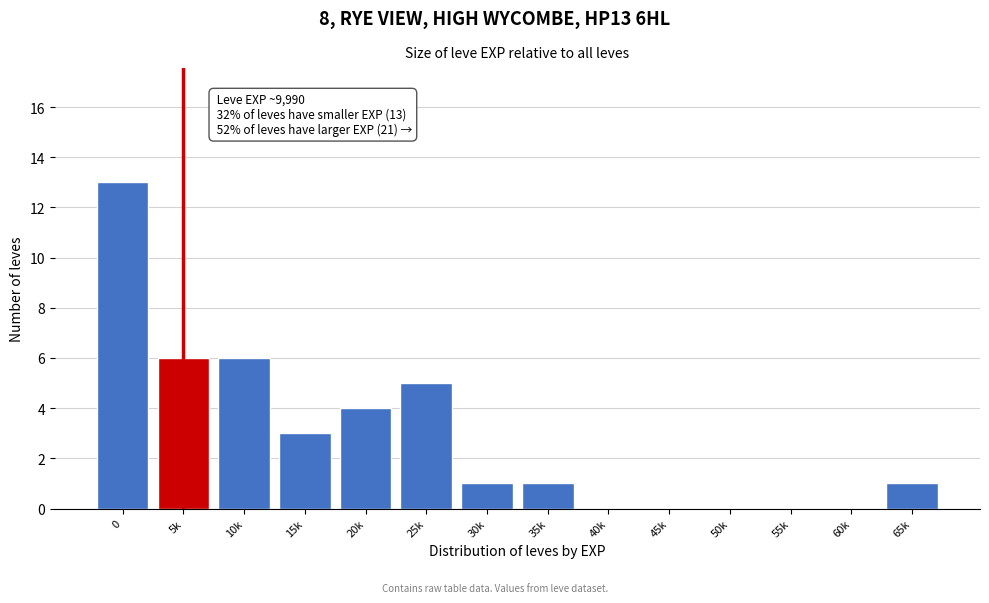

Reading left to right, extract all data points from this chart.

0=13	5k=6	10k=6	15k=3	20k=4	25k=5	30k=1	35k=1	40k=0	45k=0	50k=0	55k=0	60k=0	65k=1